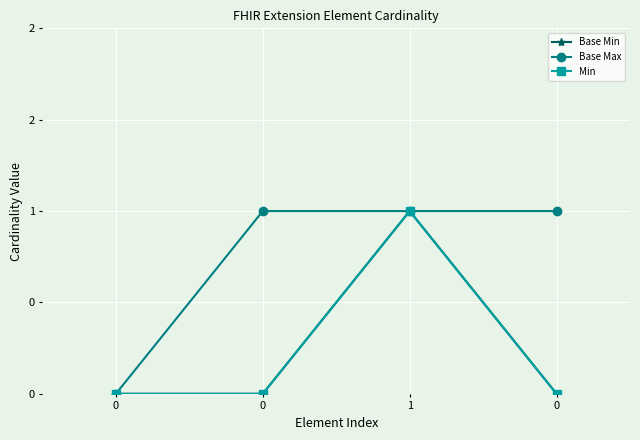

What is the difference between the maximum and minimum values in the Min series?

1